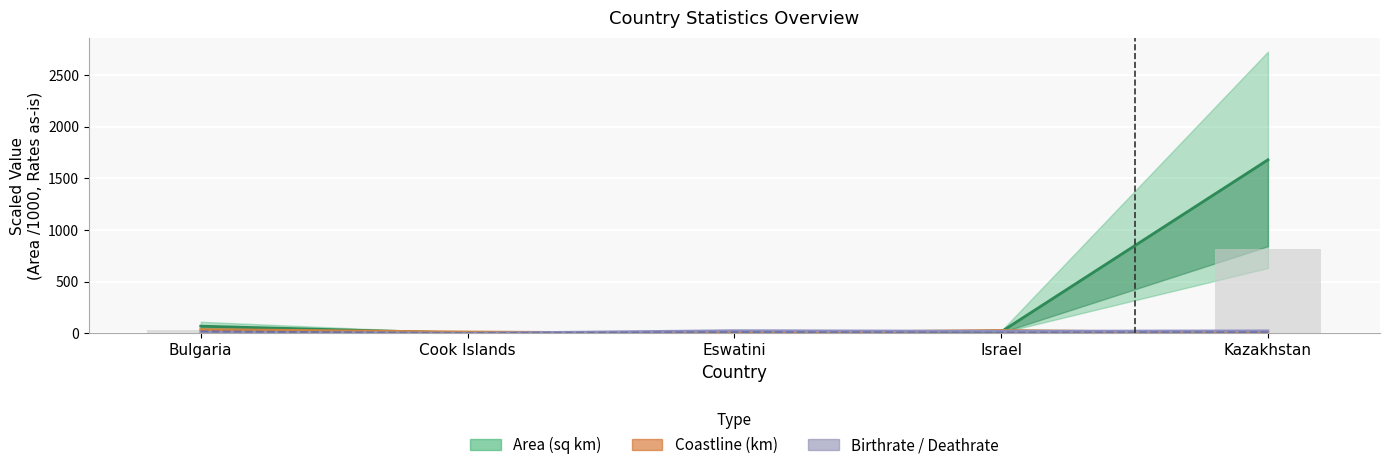

The value of Area (sq mi) at Cook Islands is 0.2. True or false?

False